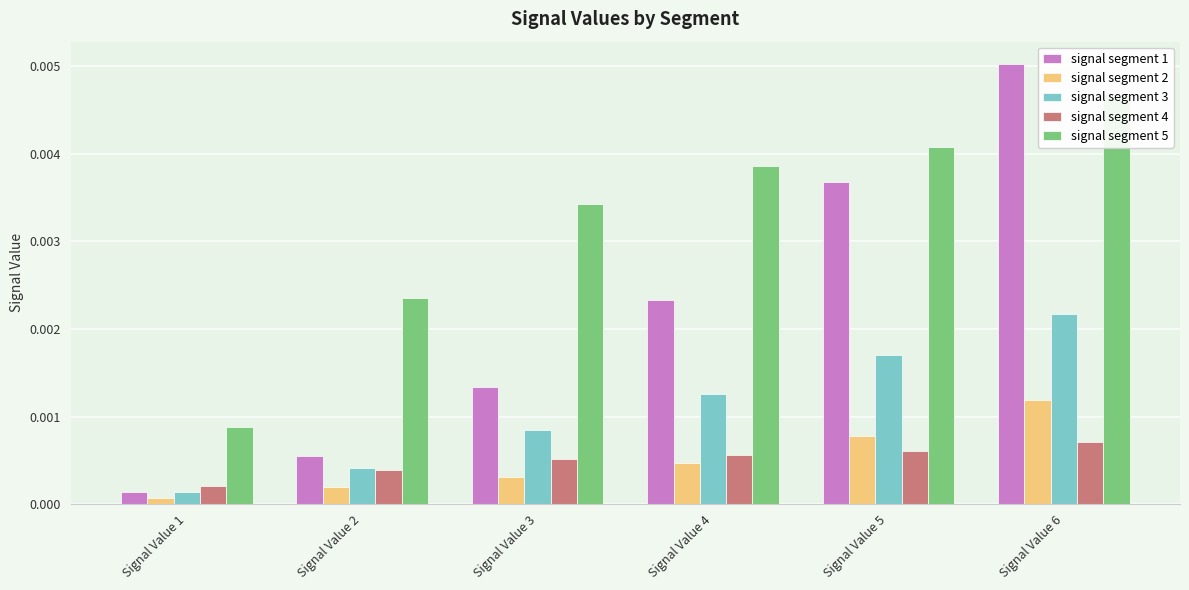

Is the value of signal segment 1 at Signal Value 3 greater than the value of signal segment 2 at Signal Value 3?

Yes